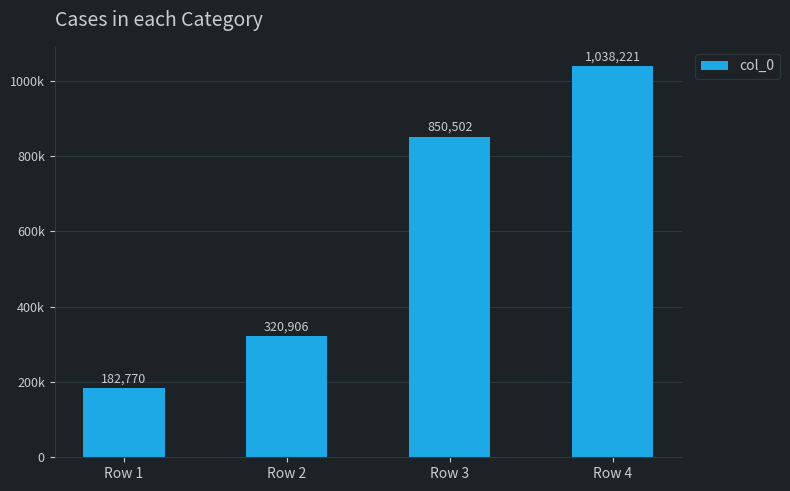

What is the sum of the values at Row 1 and Row 4?

1220991